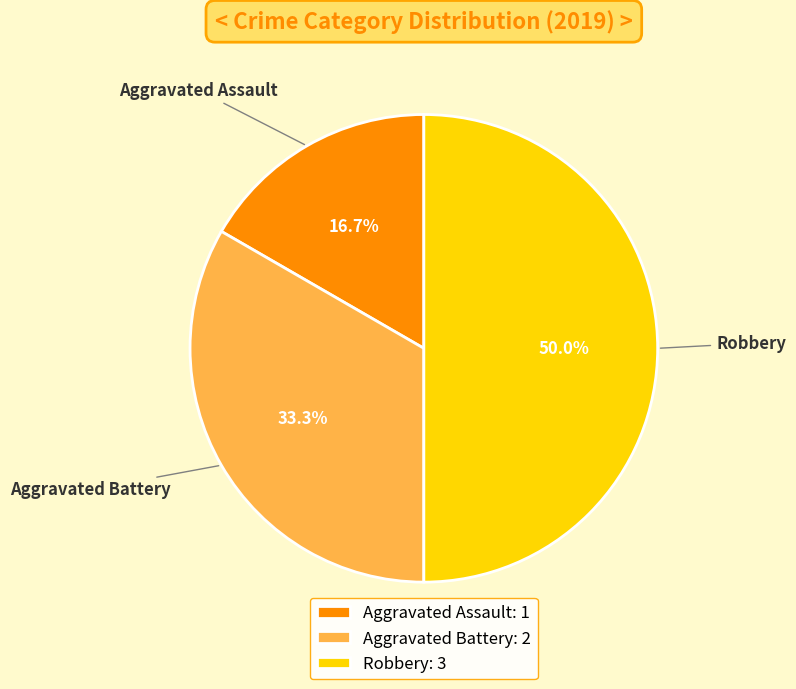

To the nearest percent, what percentage of the pie is Aggravated Battery?

33%